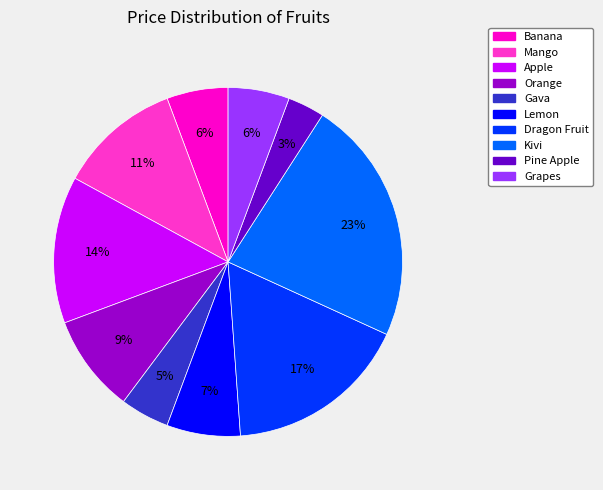

Is there a majority slice in this chart?

No